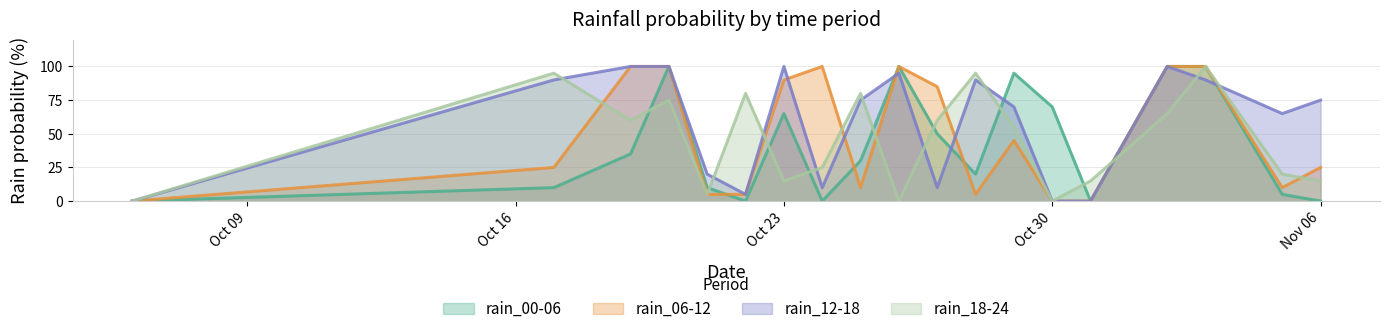

What is the average value of the rain_00-06 series?

42